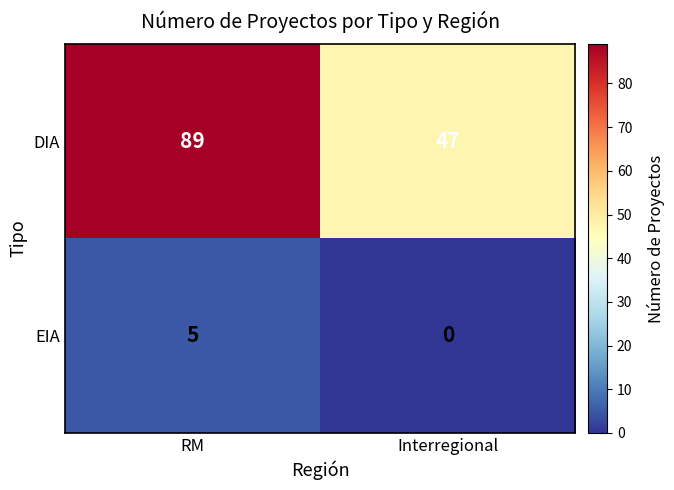

What is the sum of the EIA values at Interregional and RM?

5